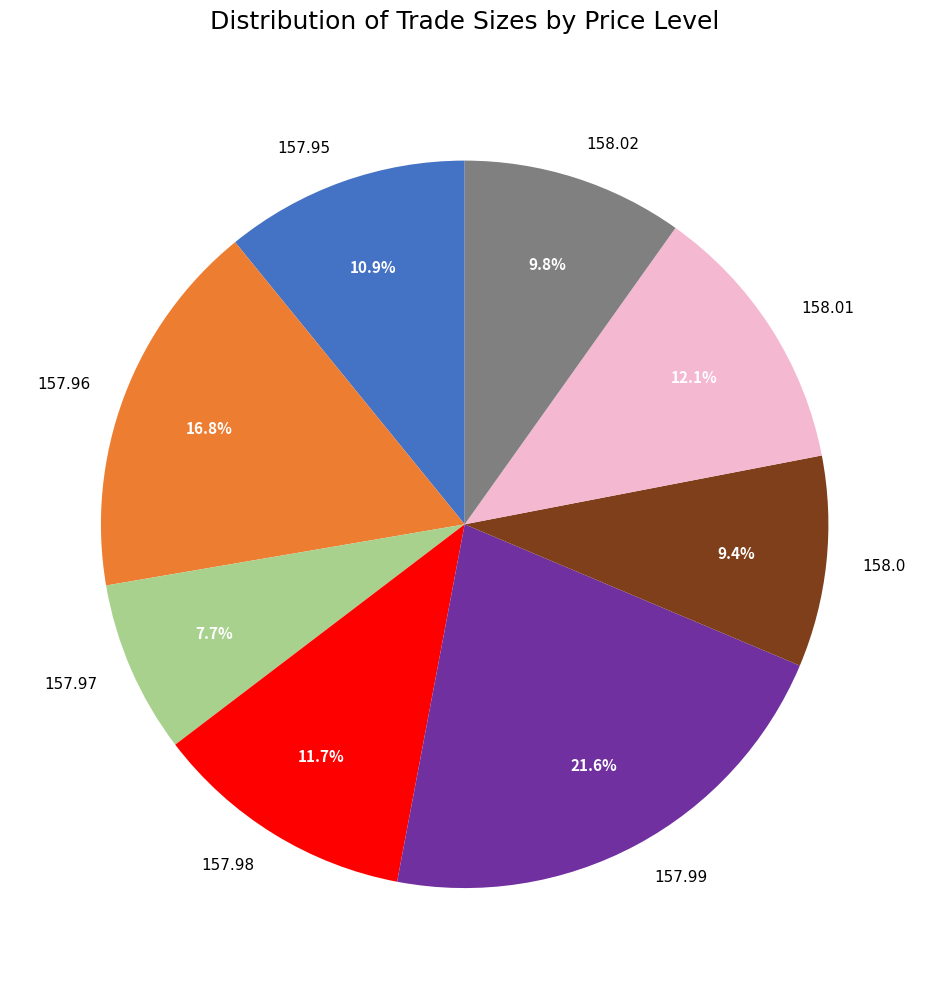

What portion of the pie excludes 158.02?

90.2%